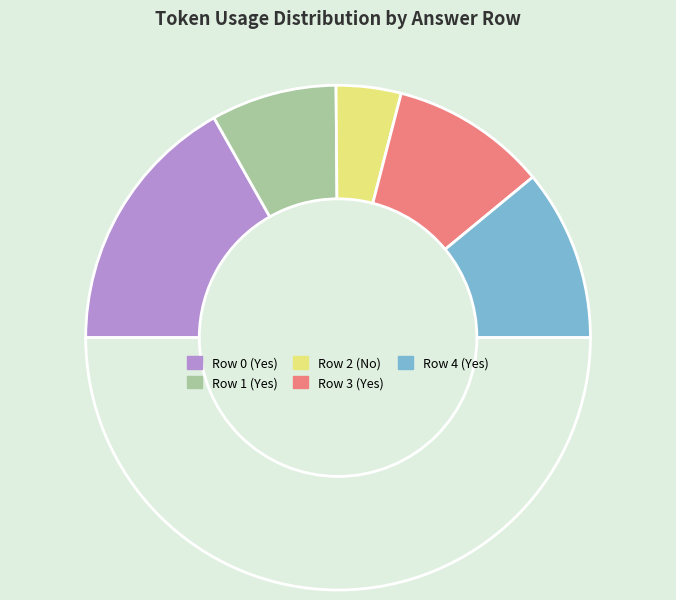

How many slices are in this pie chart?

6